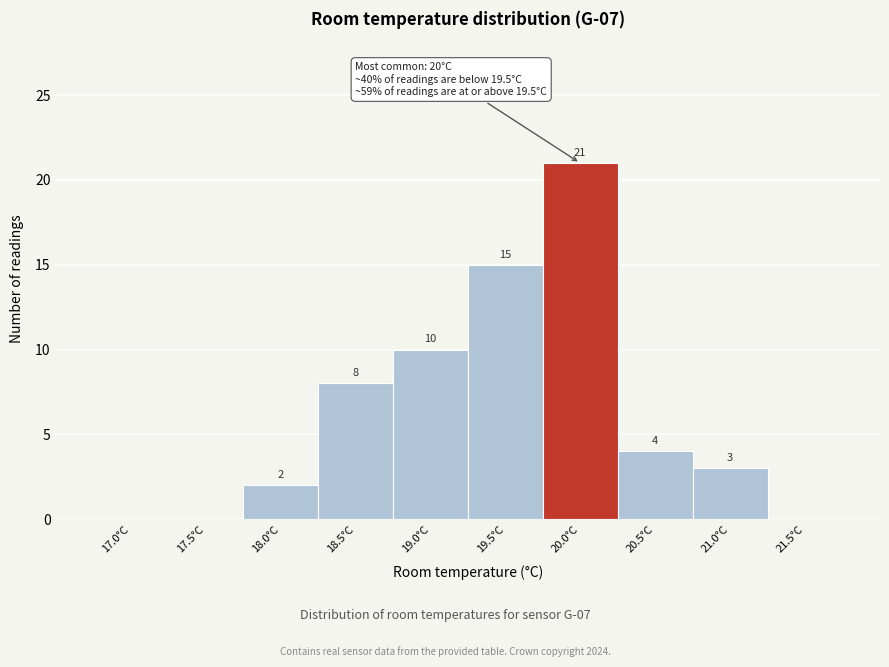

Reading right to left, extract all data points from this chart.

21.5°C=0	21.0°C=3	20.5°C=4	20.0°C=21	19.5°C=15	19.0°C=10	18.5°C=8	18.0°C=2	17.5°C=0	17.0°C=0